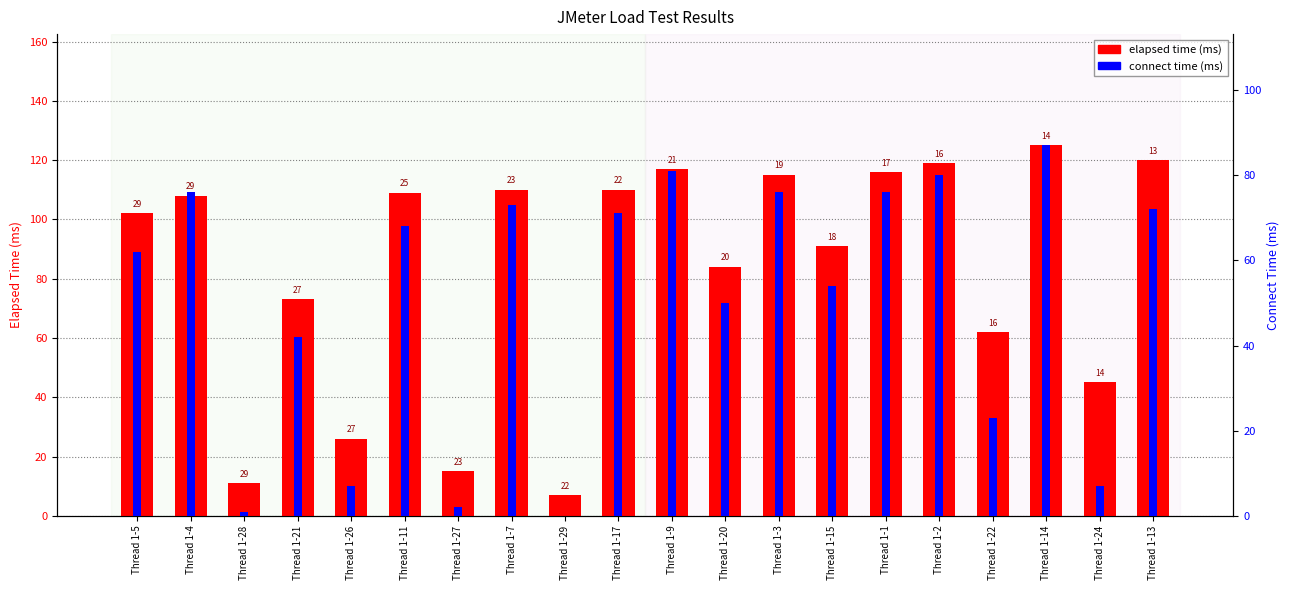

List the series in order of their overall mean, lowest first.

connect time, elapsed time